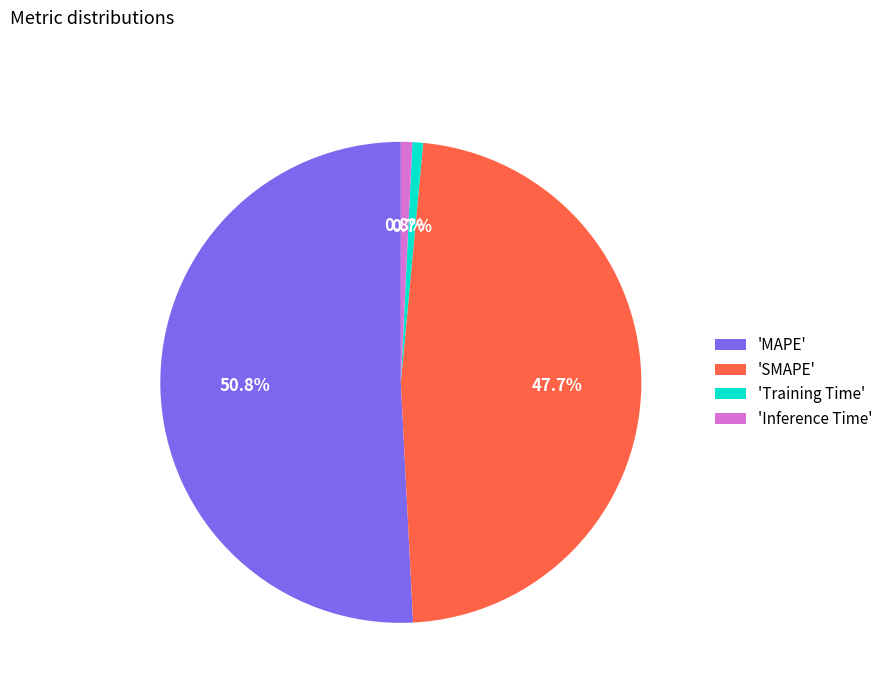

What is the largest slice in the pie chart?

'MAPE'